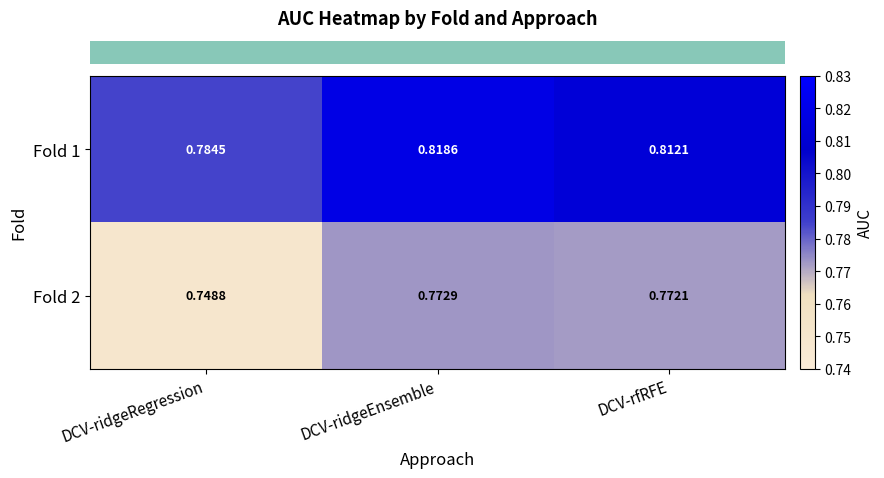

At which category is the sum across all series the highest?

DCV-ridgeEnsemble